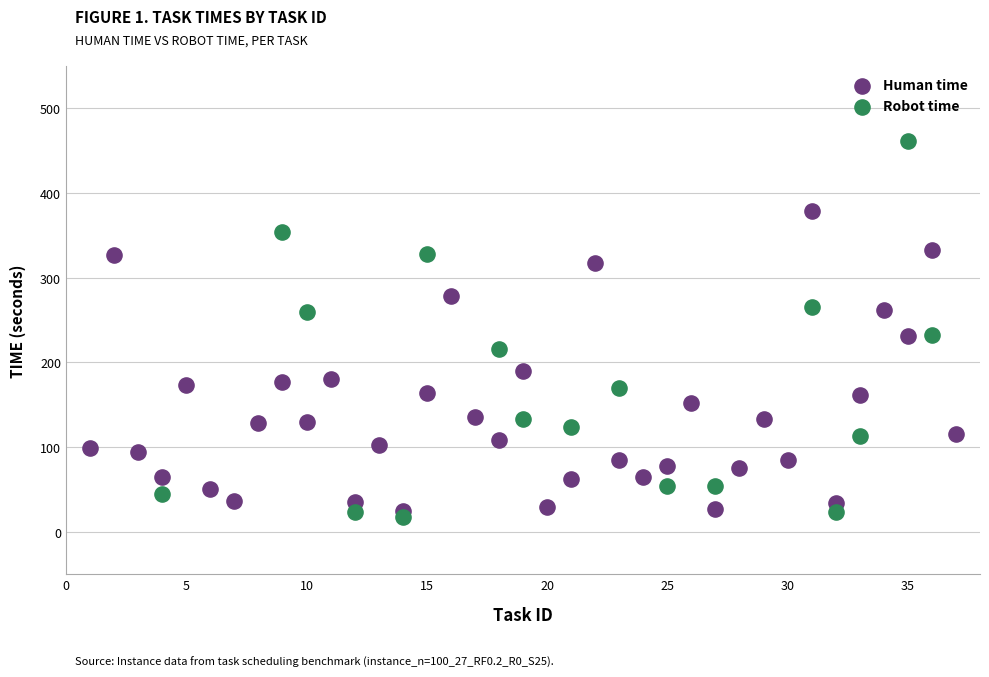

Which series has the widest spread of Y values?

Robot time